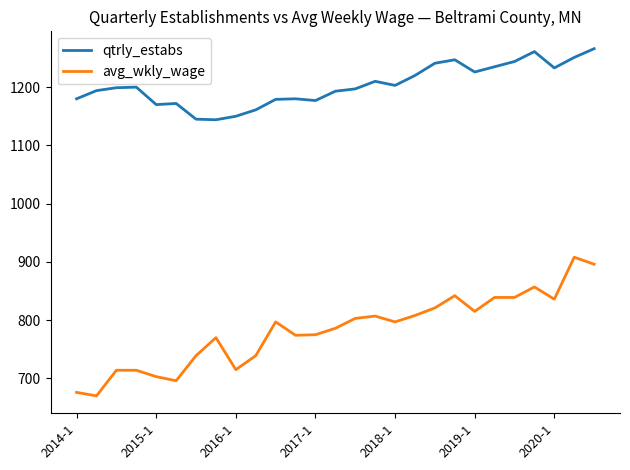

What are all the series names shown in the legend?

qtrly_estabs, avg_wkly_wage